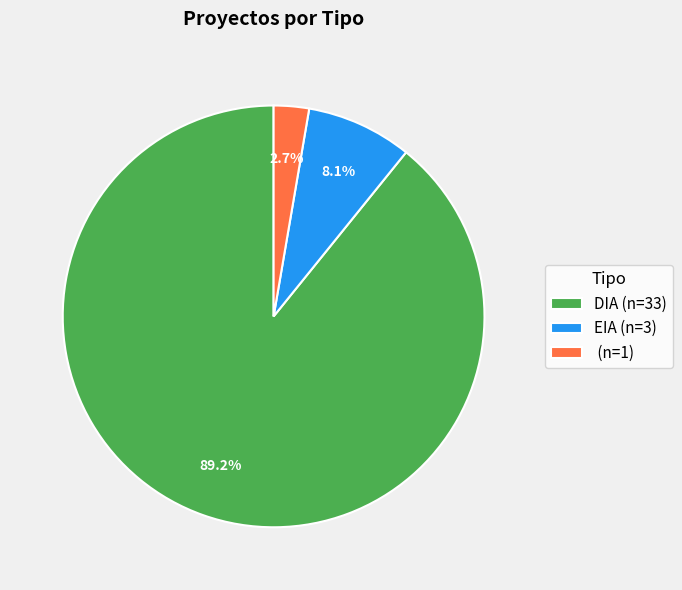

Which has a higher value, DIA (n=33) or (n=1)?

DIA (n=33)